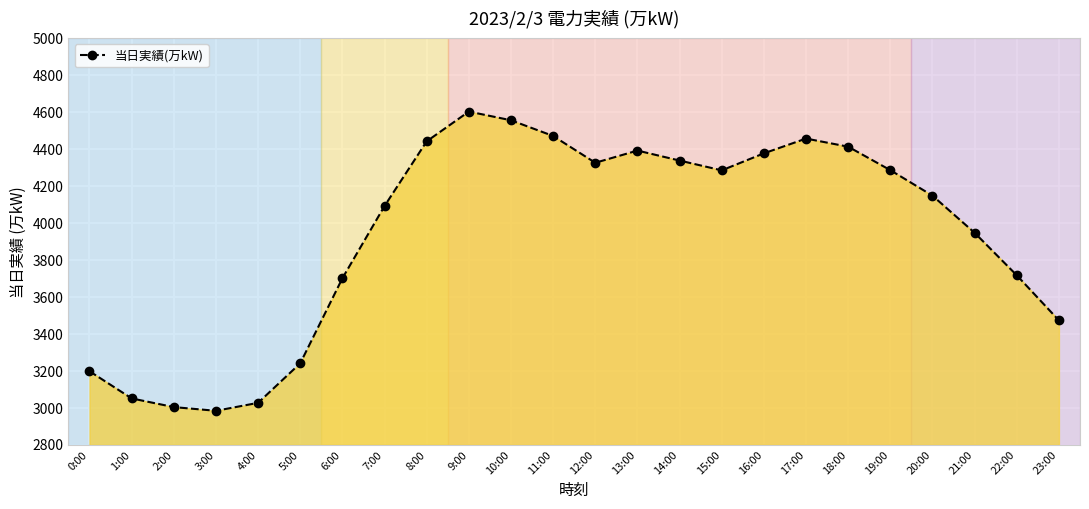

Is it true that the value at 3:00 is 4078?

False